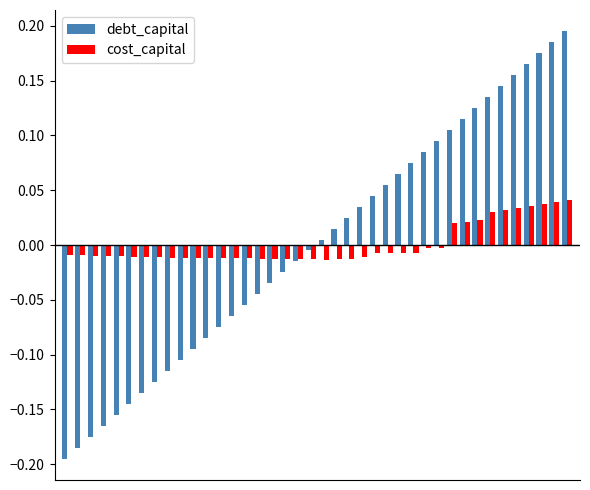

Count the number of data series in this chart.

2